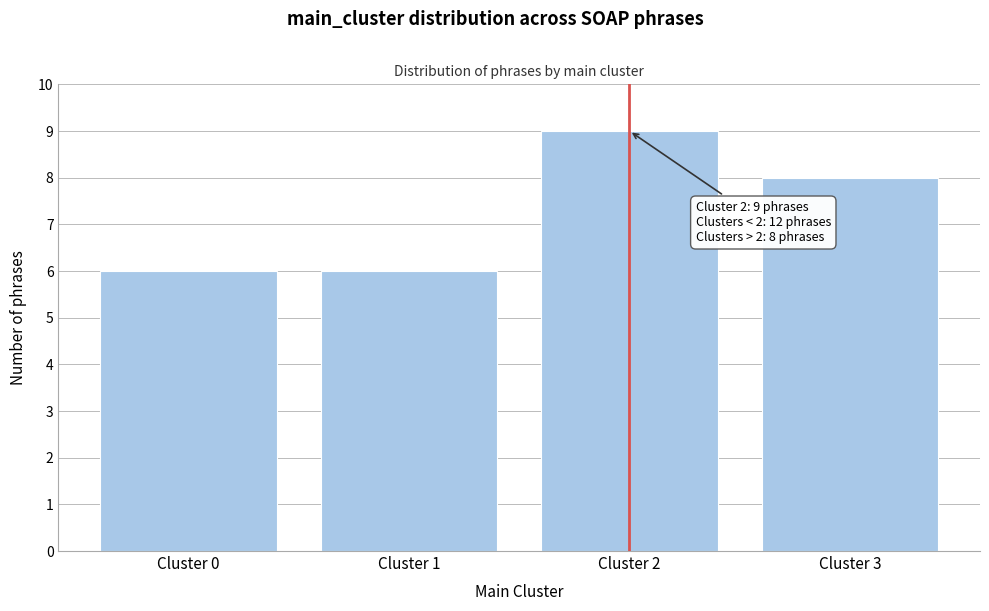

Reading left to right, transcribe all the data shown in this chart.

6	6	9	8